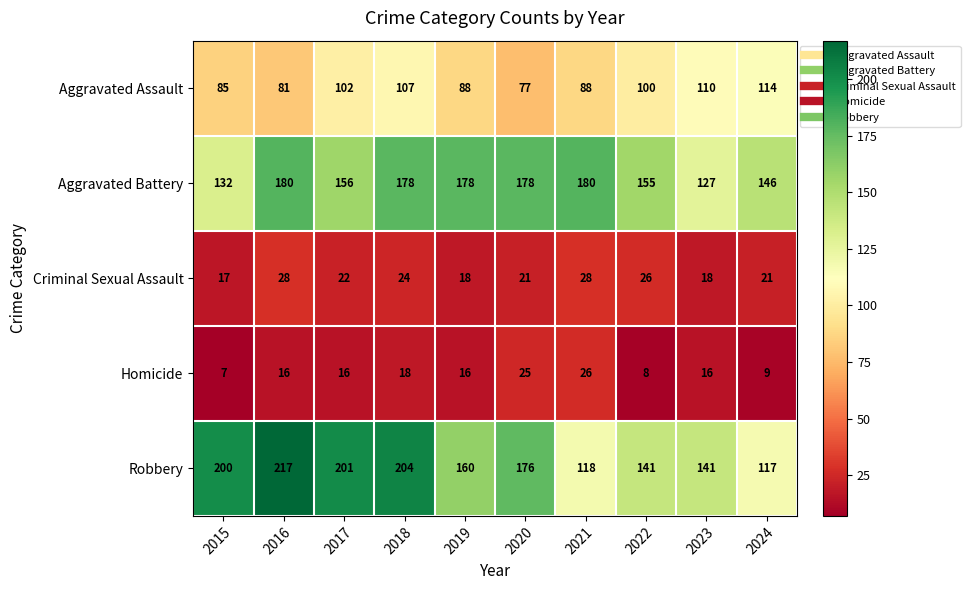

True or false: Homicide has a value of 16 at 2019.

True